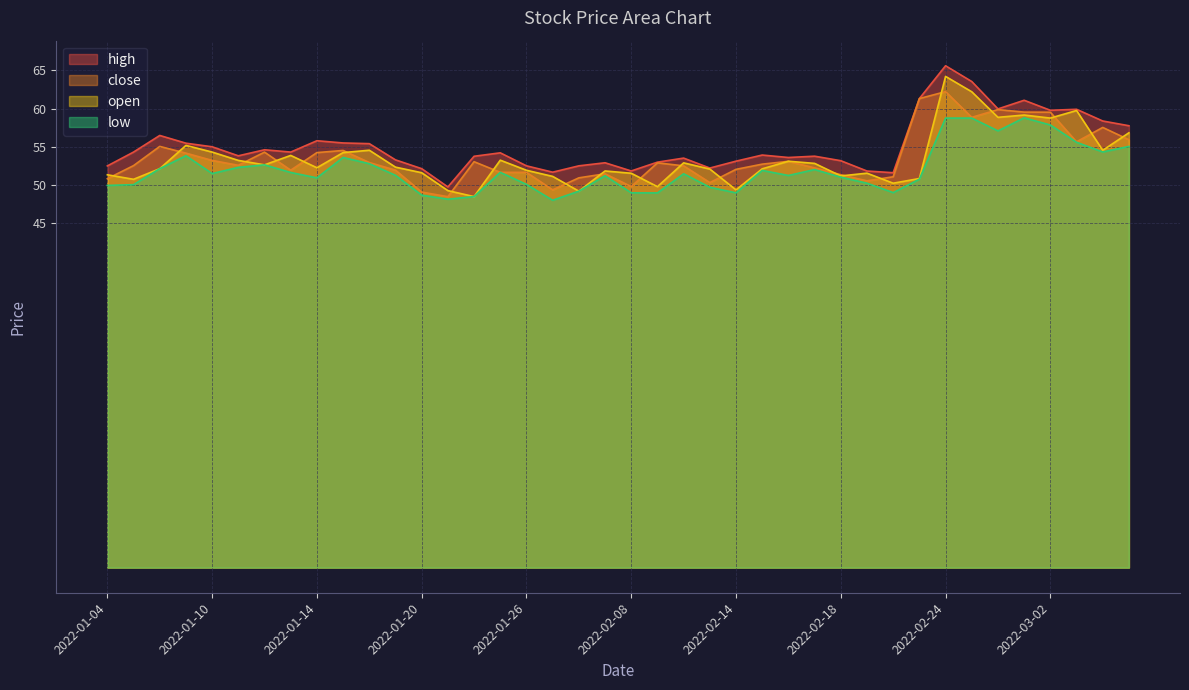

Is it true that open equals 35.5 at 2022-03-02?

False